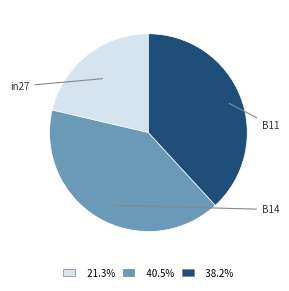

Is there a majority slice in this chart?

No